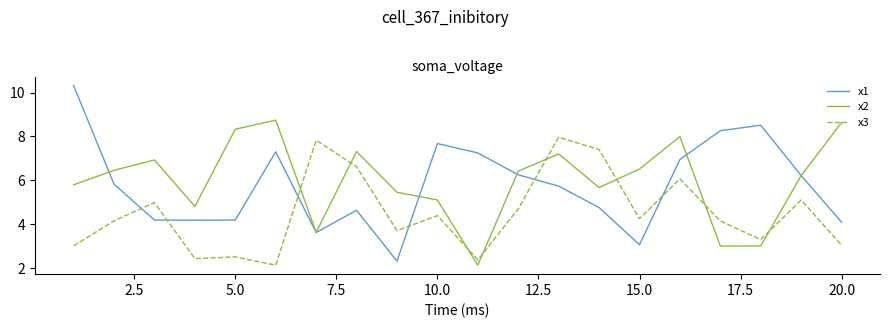

In x3, how many points are lower than both neighbors (excluding endpoints)?

6